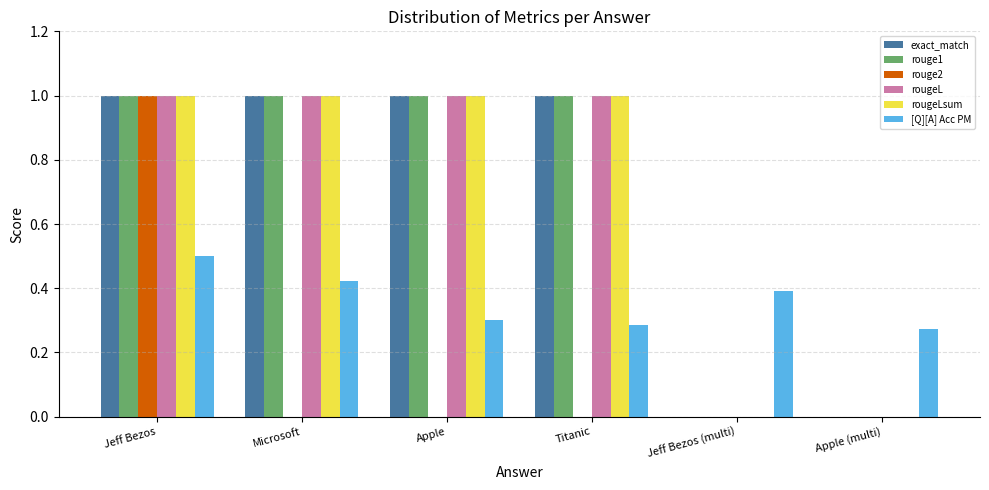

At which category is the sum across all series the highest?

Jeff Bezos